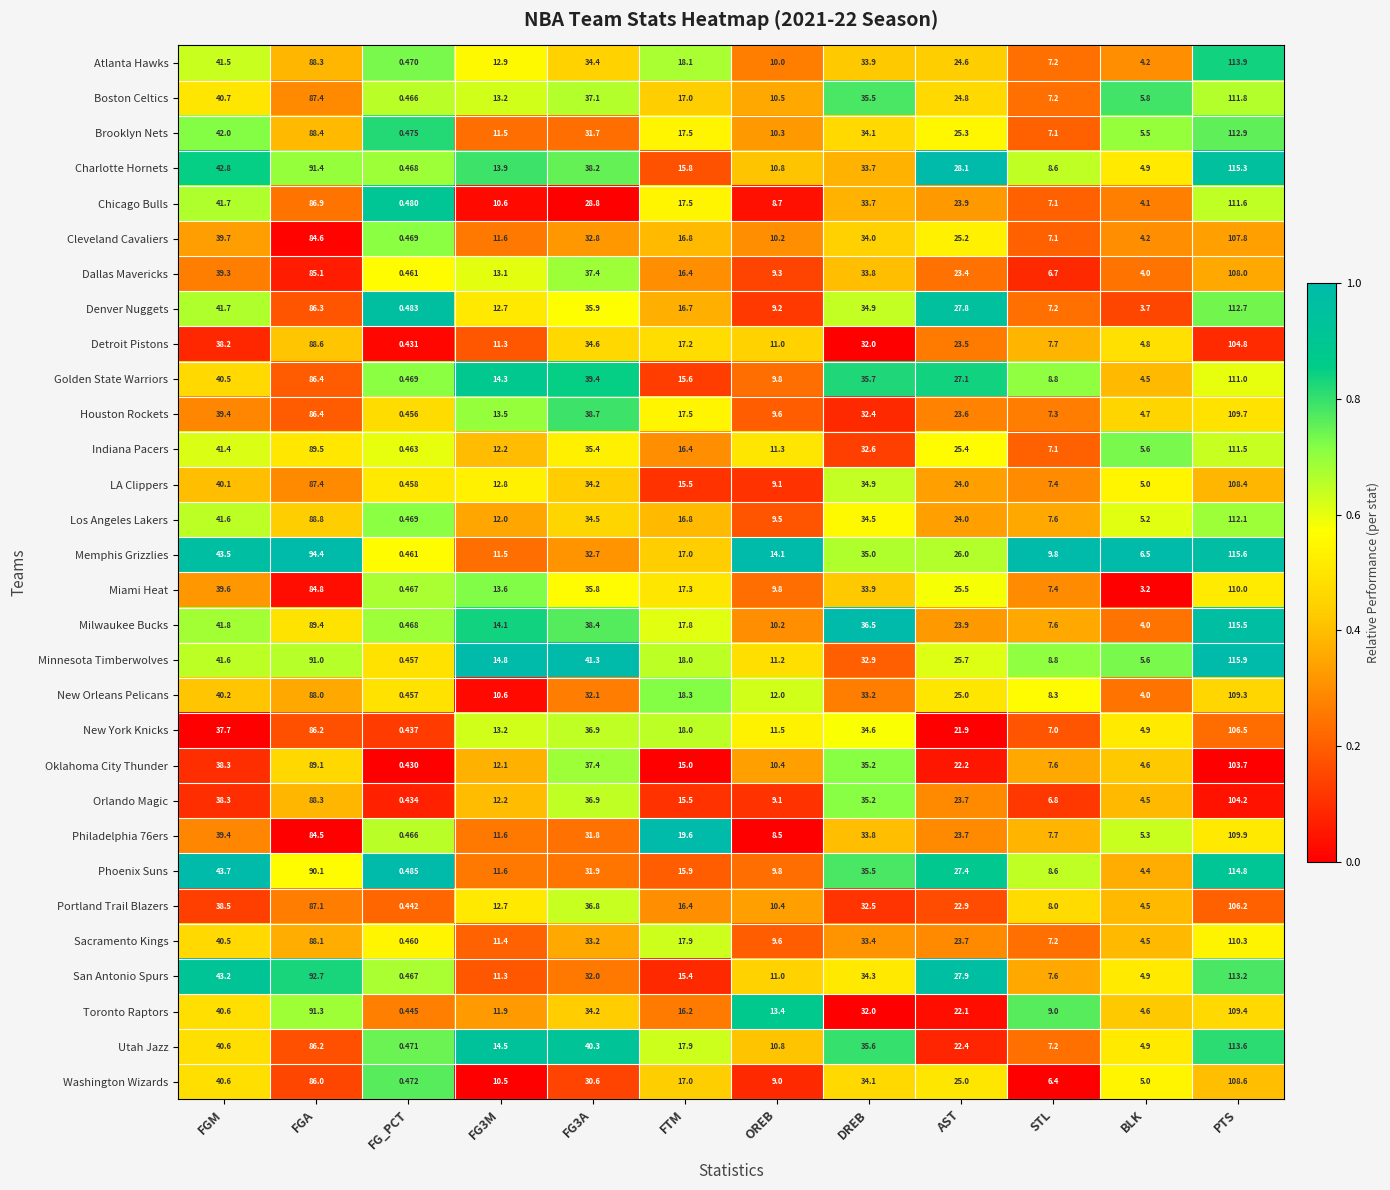

At which category is the sum across all series the highest?

PTS